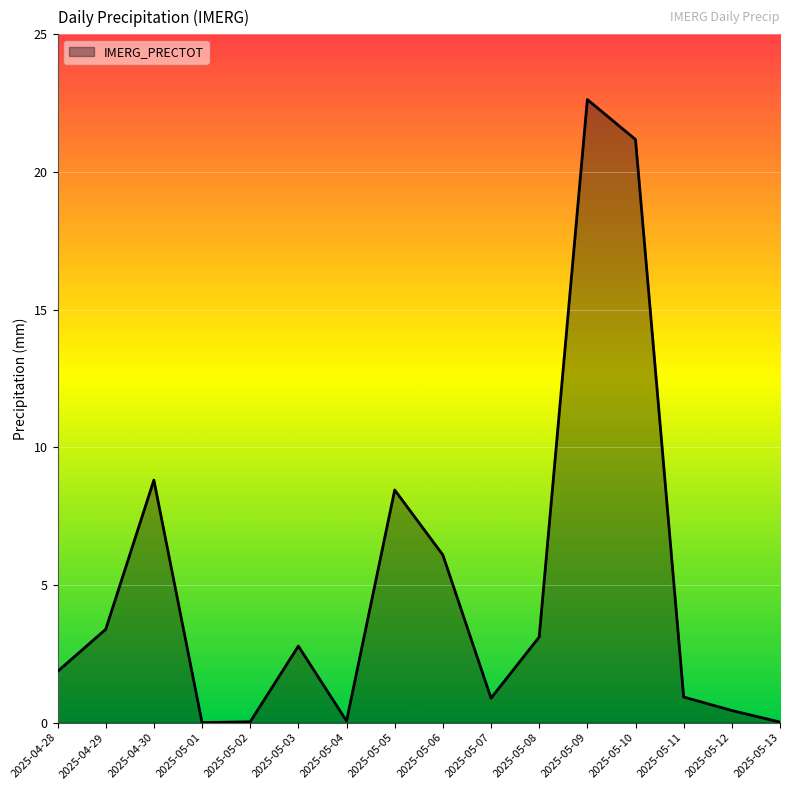

What is the change in value from 2025-05-03 to 2025-05-10?

+18.4